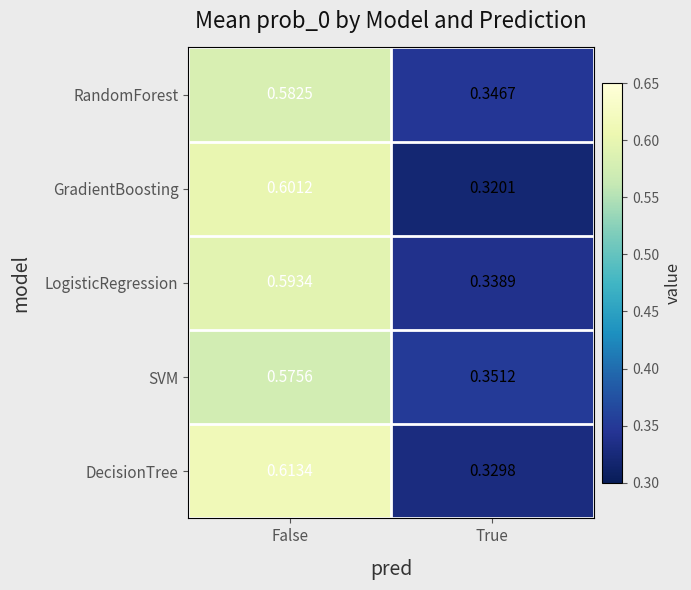

At which category is the sum across all series the highest?

False